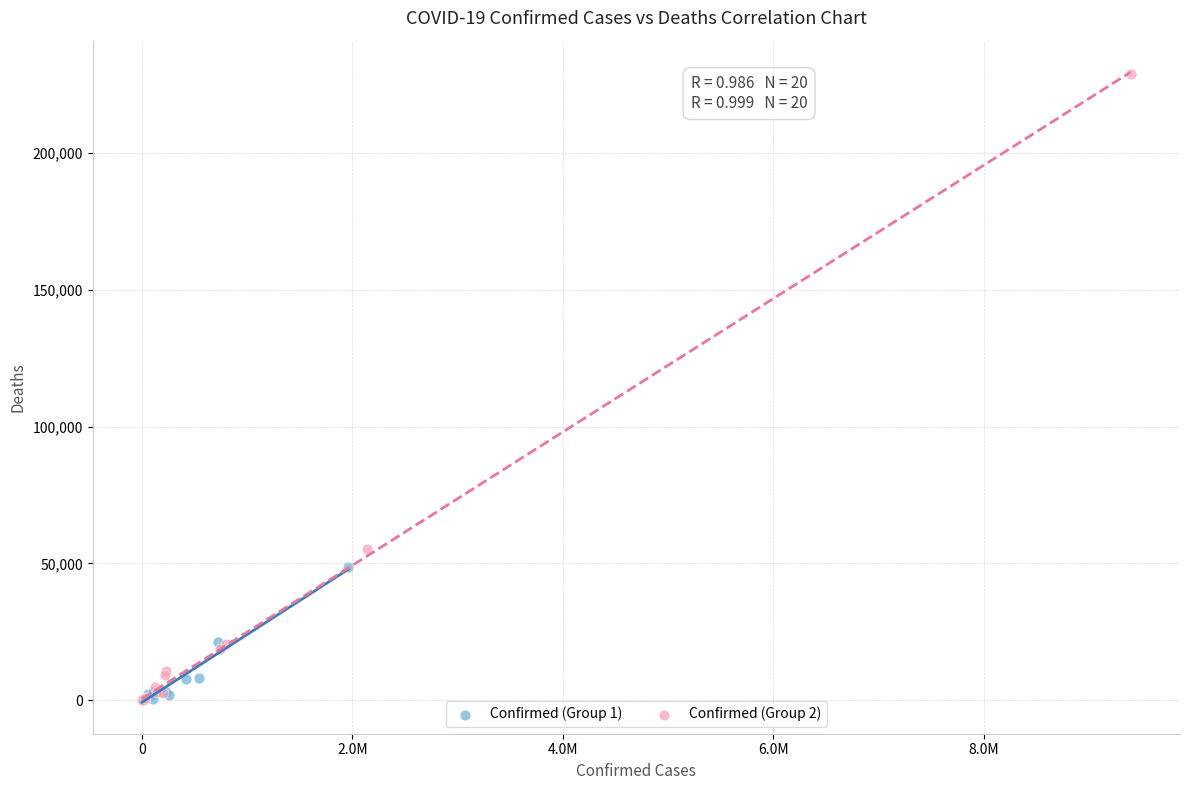

Which series reaches the maximum Y coordinate?

Confirmed (Group 2)